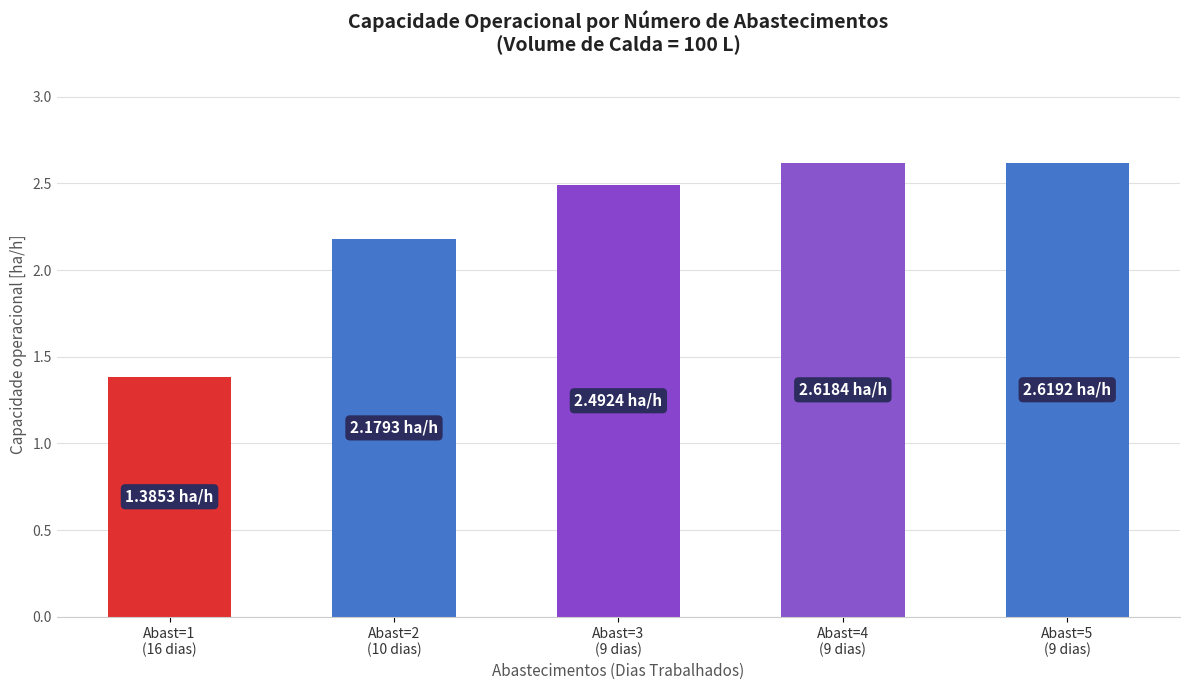

What is the ratio of the value at Abast=1
(16 dias) to the value at Abast=5
(9 dias)?

0.5